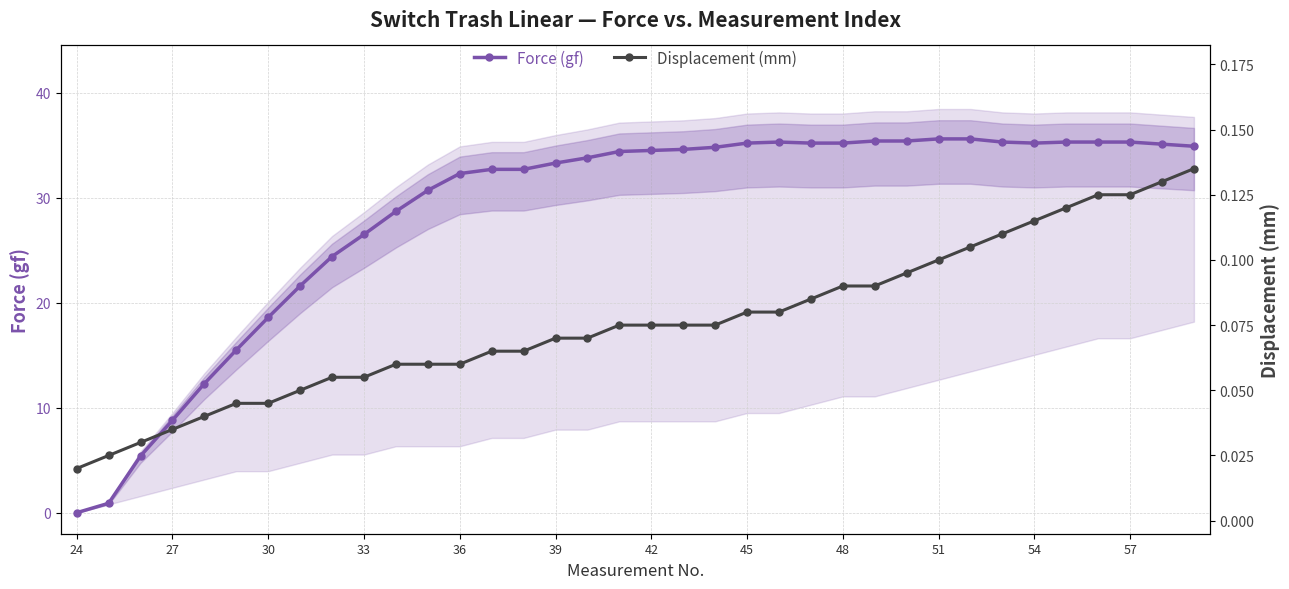

At how many categories does at least one series exceed 21?

29